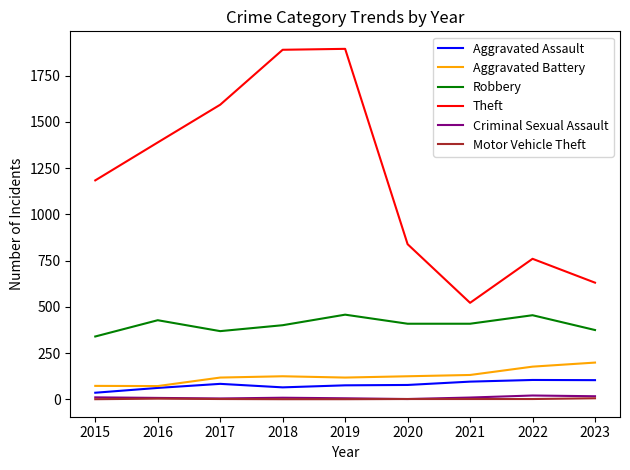

What is the difference between the maximum and minimum values in the Aggravated Battery series?

127